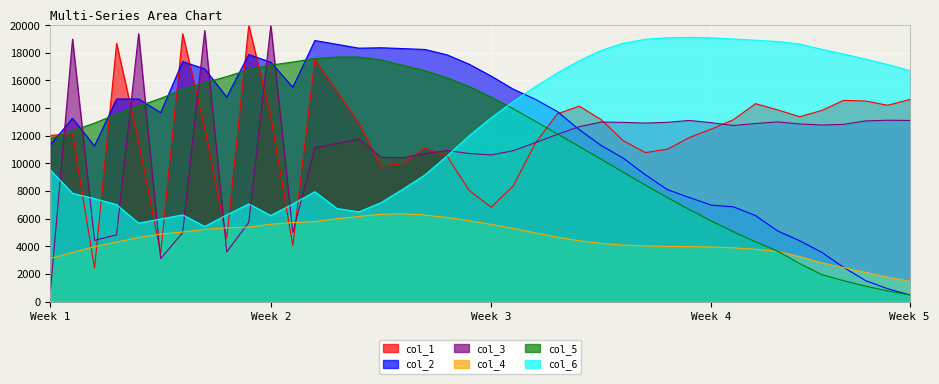

What is the total value across all series at 24?

72282.9